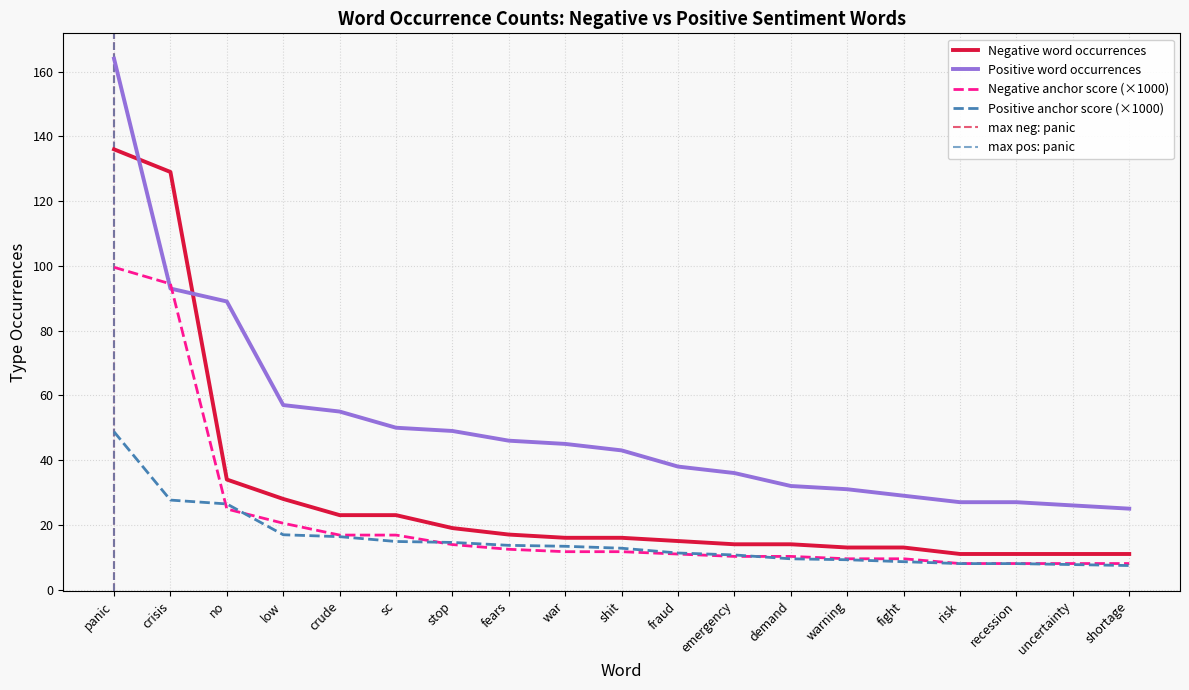

What is the label of the 15th point from the right?

crude